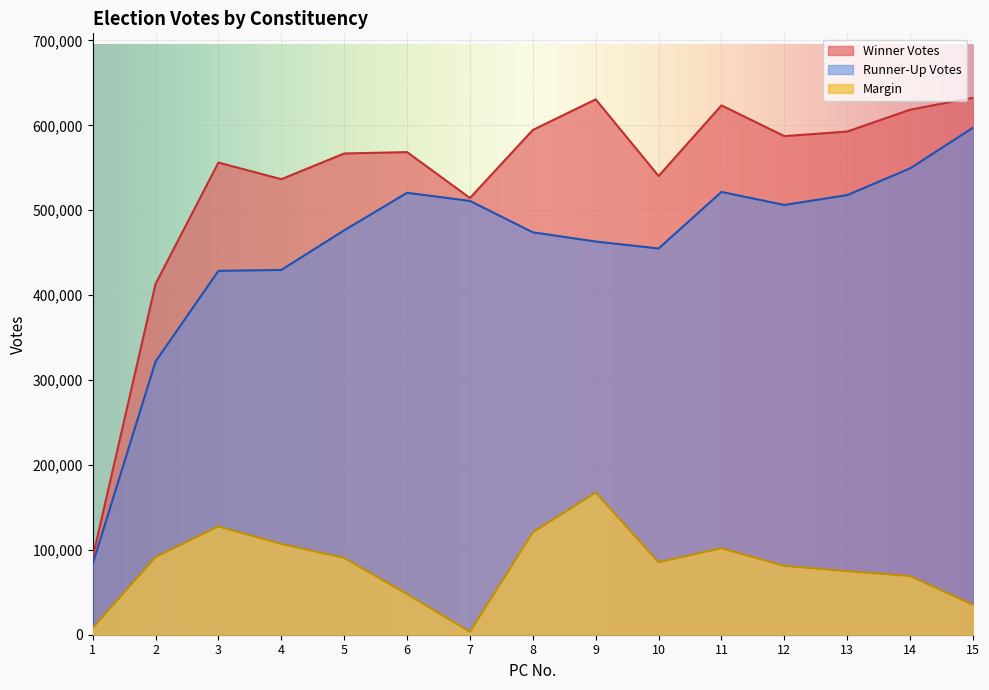

What is the spread (max minus min) of values at 3?

428591